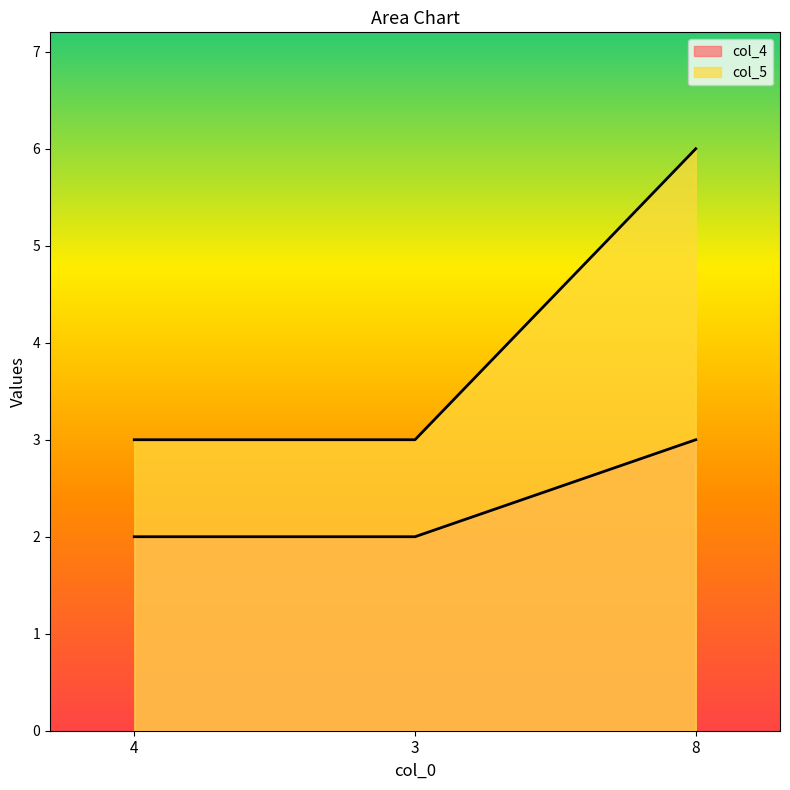

List the series in order of their overall mean, highest first.

col_5, col_4